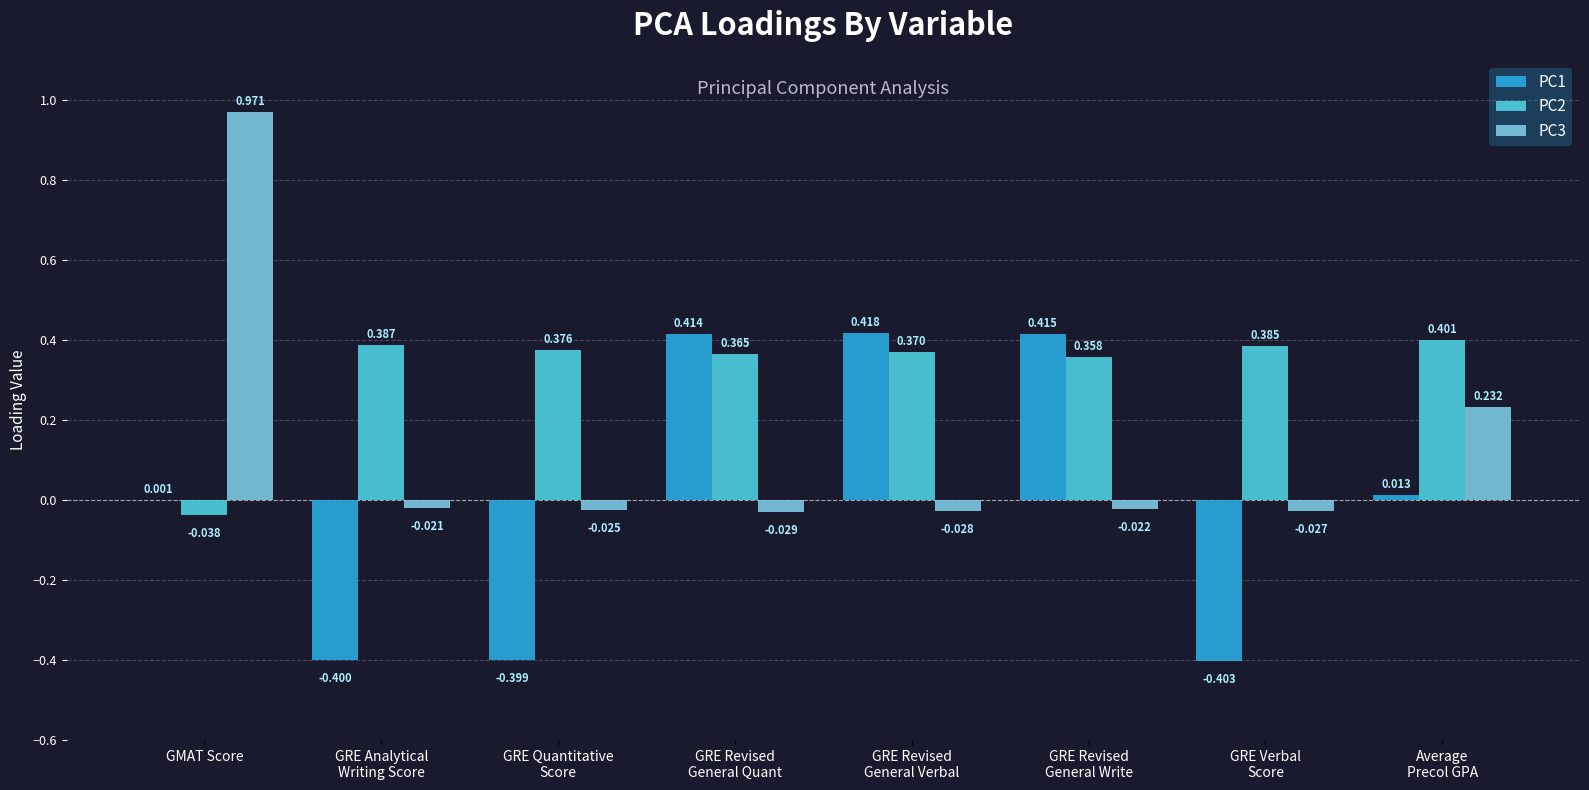

Which category has the highest value in the PC3 series?

GMAT Score